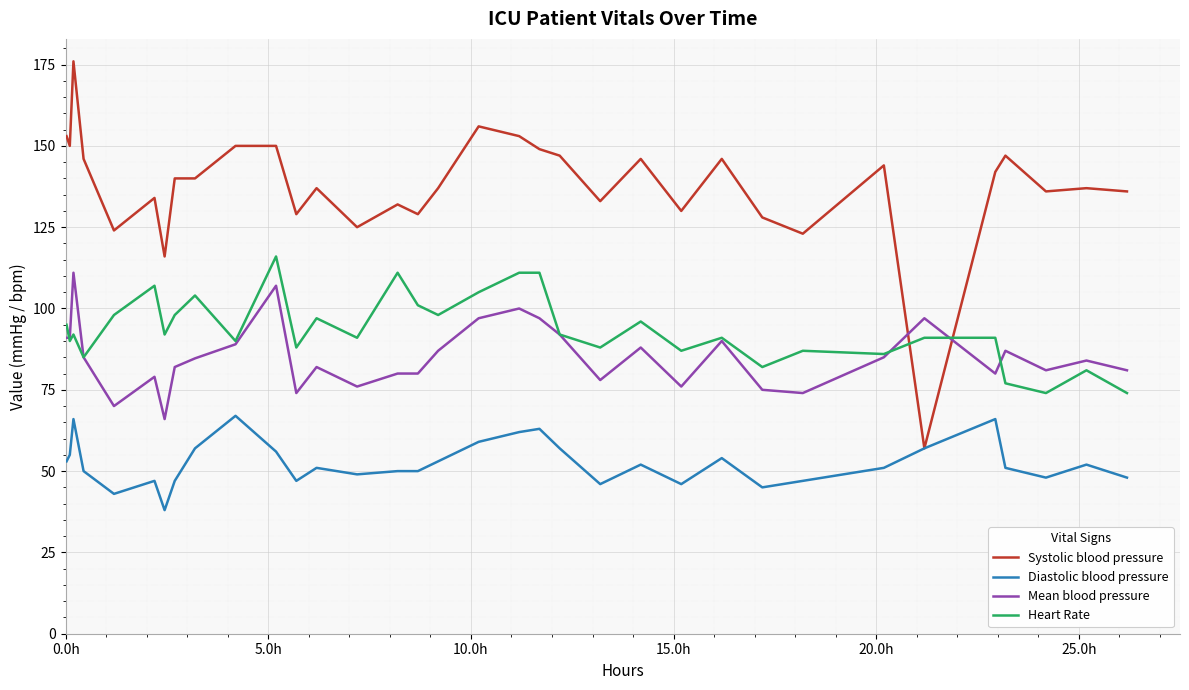

What is the maximum value shown in the chart?

176.0